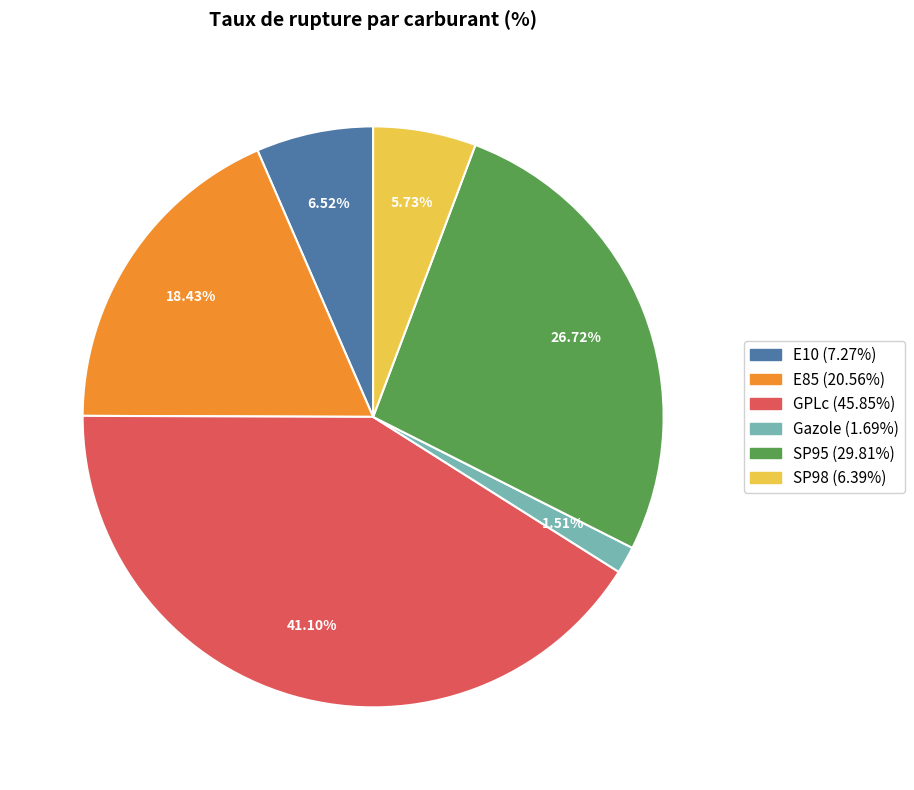

To the nearest percent, what portion does E85 represent?

18%